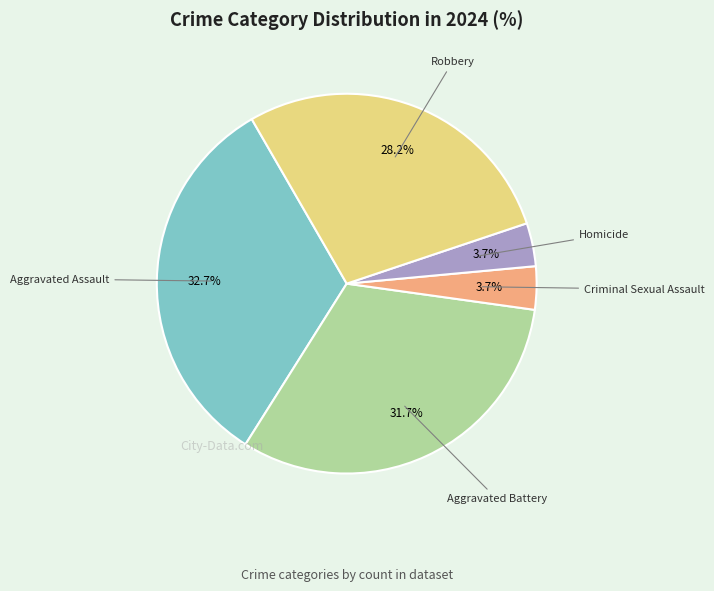

Is there any slice that represents more than half of the pie?

No